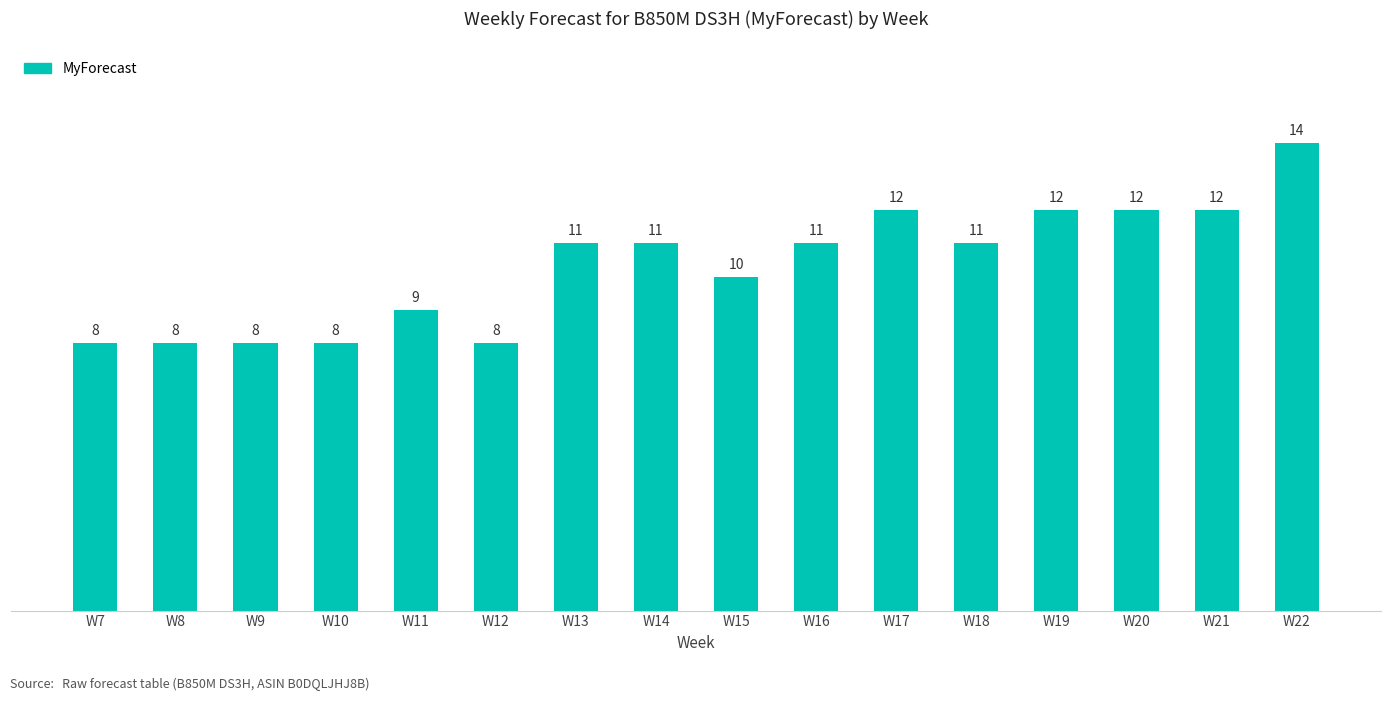

The chart shows a value of 8 at W7. True or false?

True